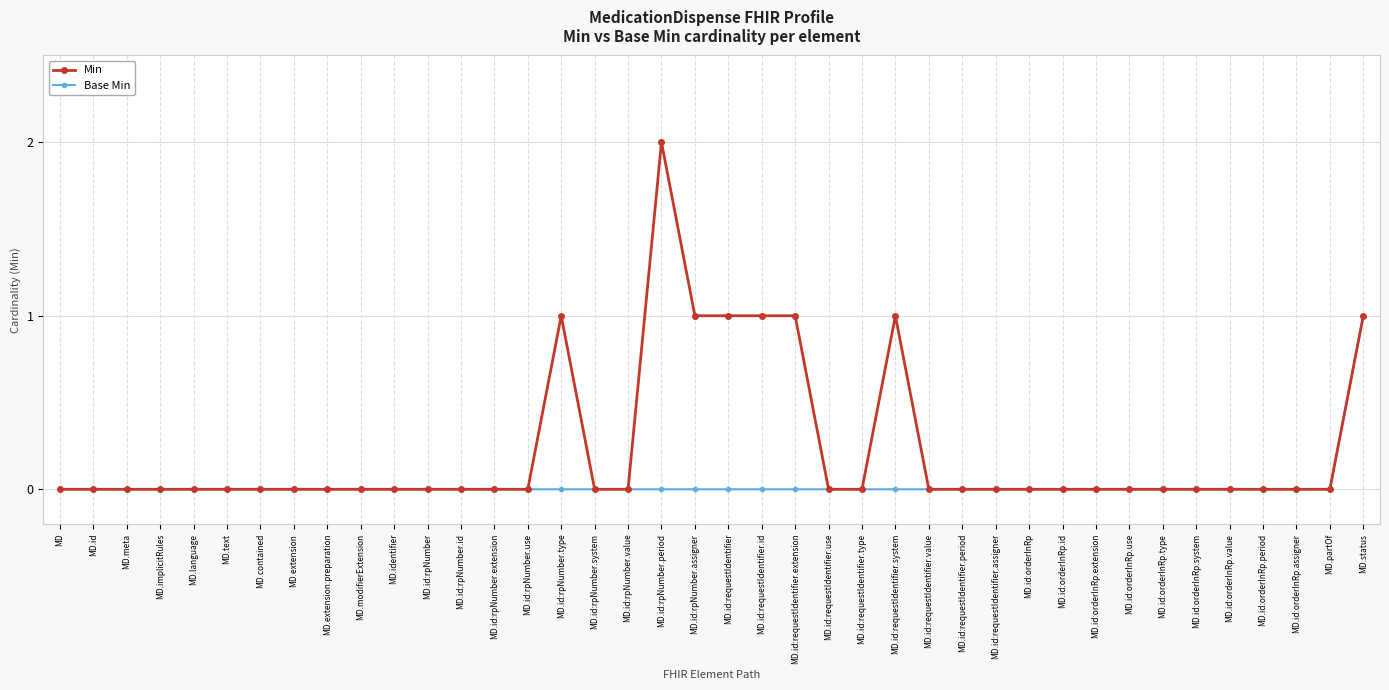

Which category has the highest value across all series?

MD.id:rpNumber.period